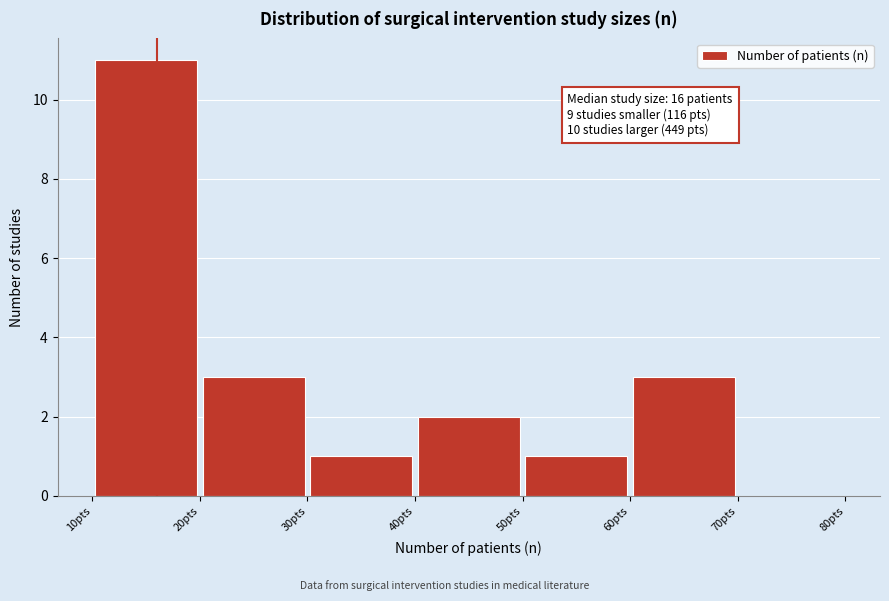

Which range on the x-axis has the tallest bar?

10 to 20